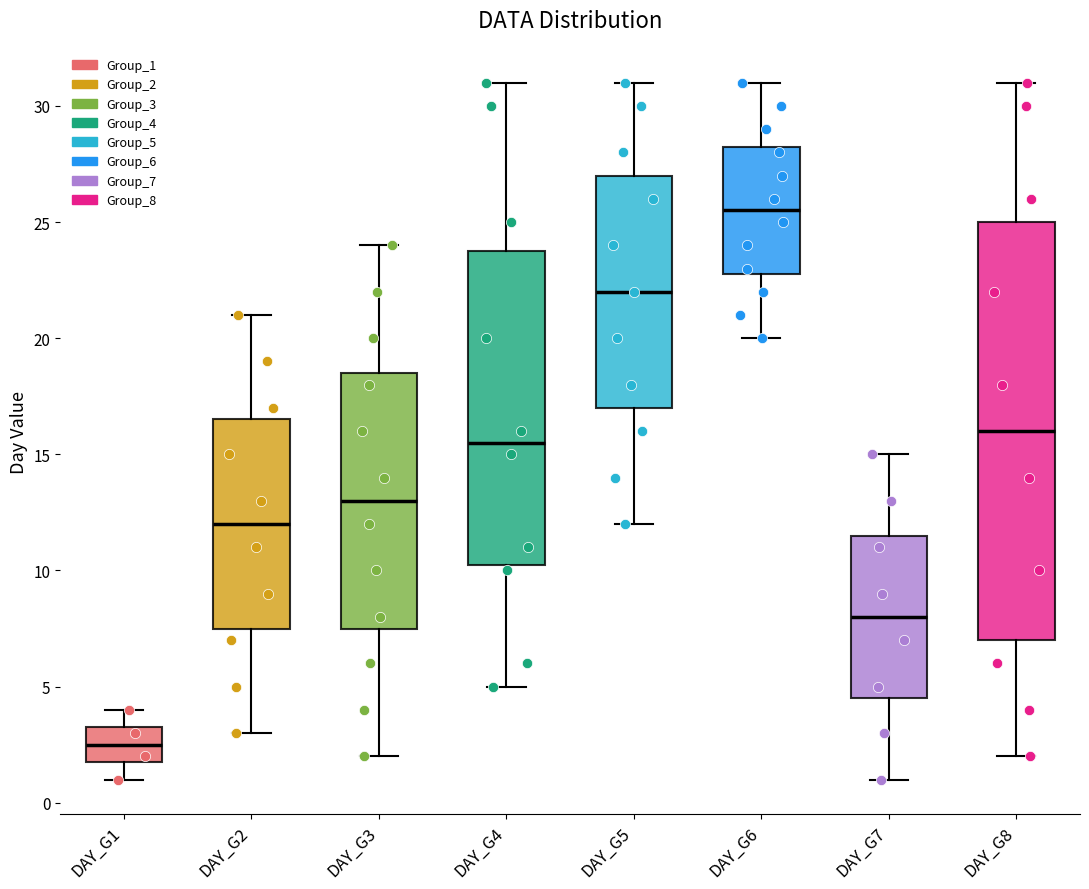

Which box is the tallest, from its lower edge to its upper edge?

DAY_G8